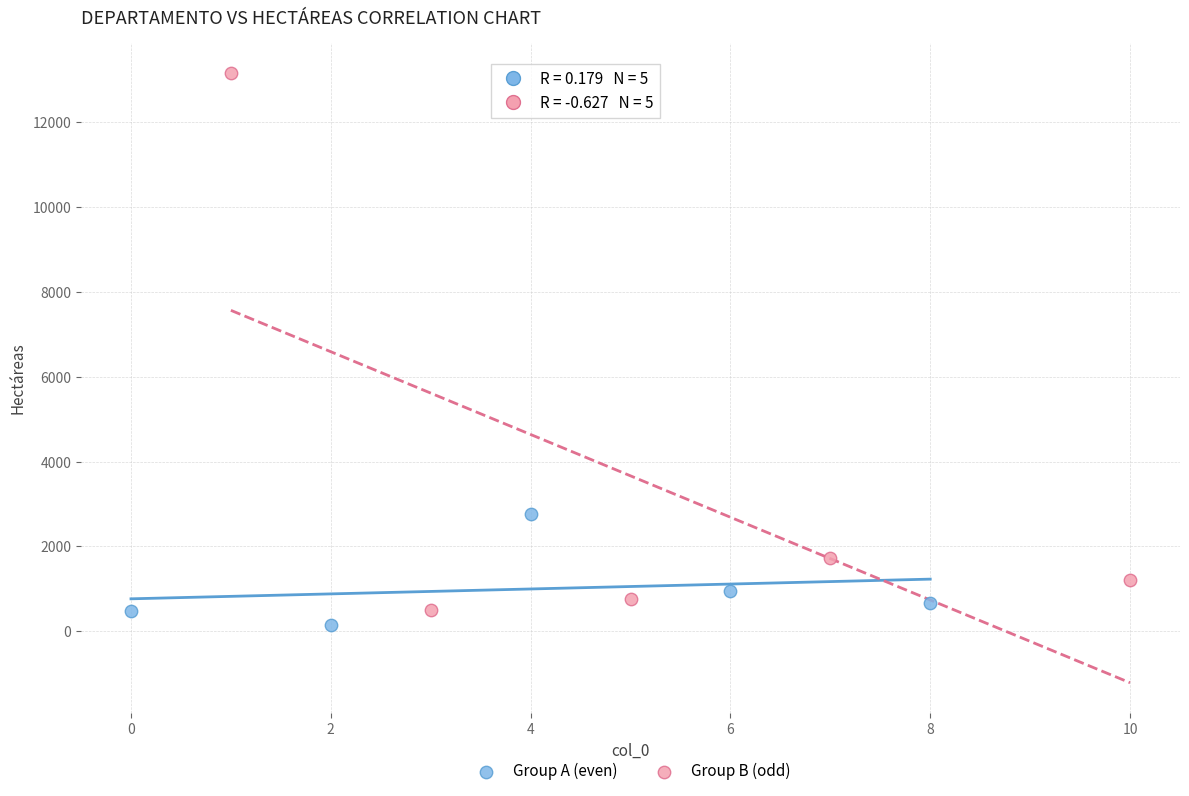

Which series has the widest spread of Y values?

Group B (odd)